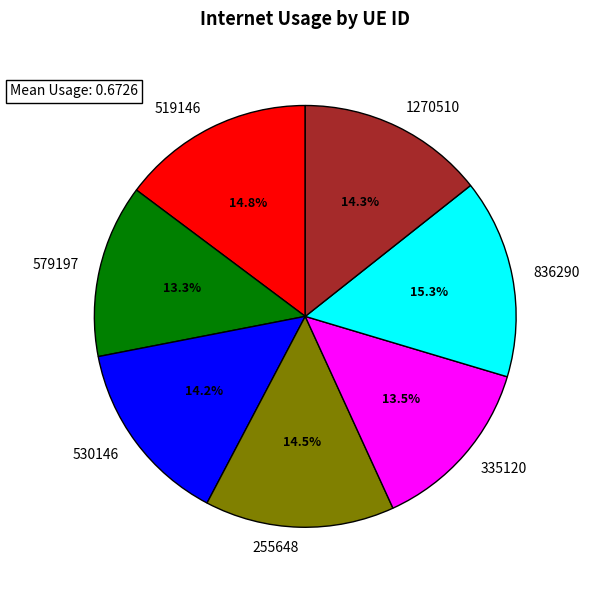

Which slice is the largest?

836290